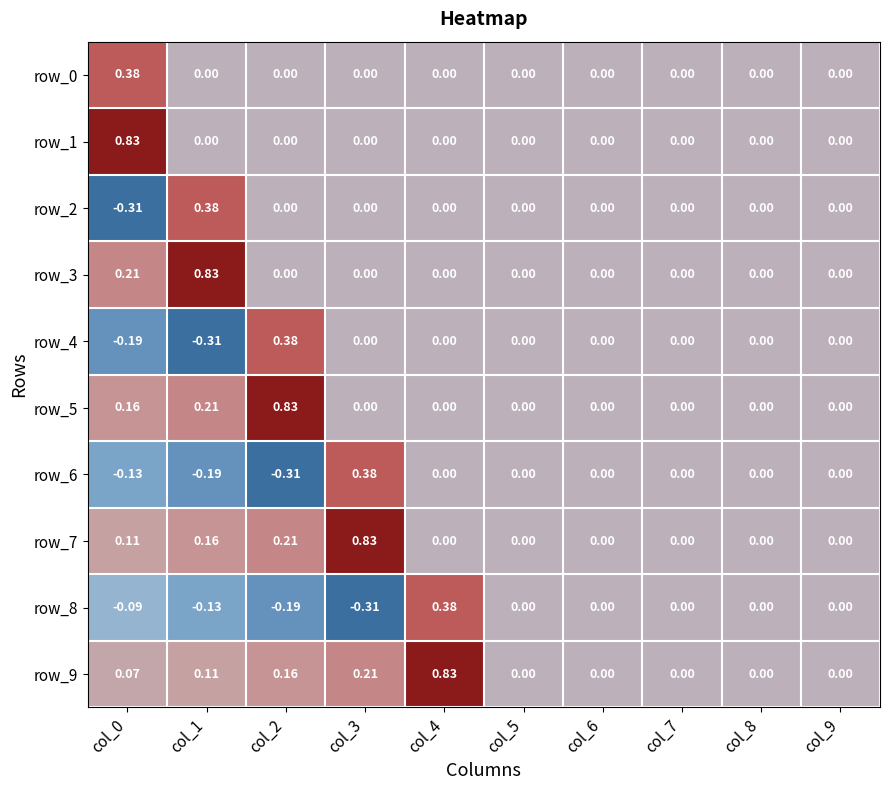

Is the value of row_8 at col_9 greater than the value of row_6 at col_2?

Yes